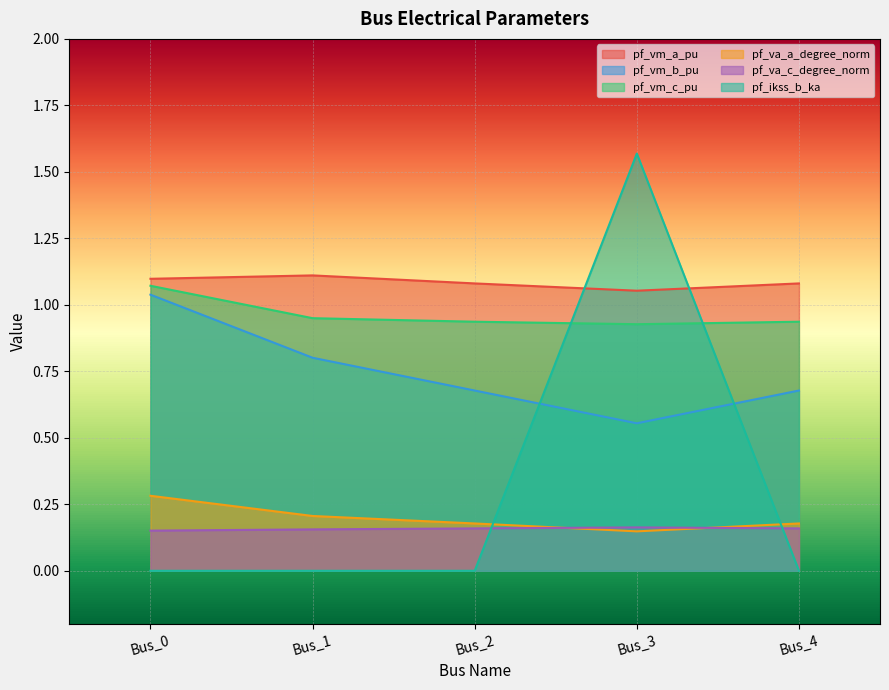

How many lines are shown in the chart?

6